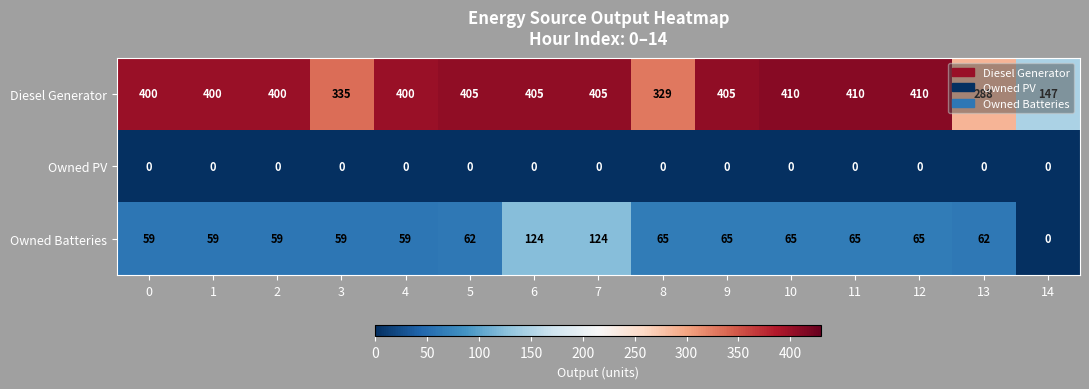

What is the difference between the highest and lowest values at 4?

400